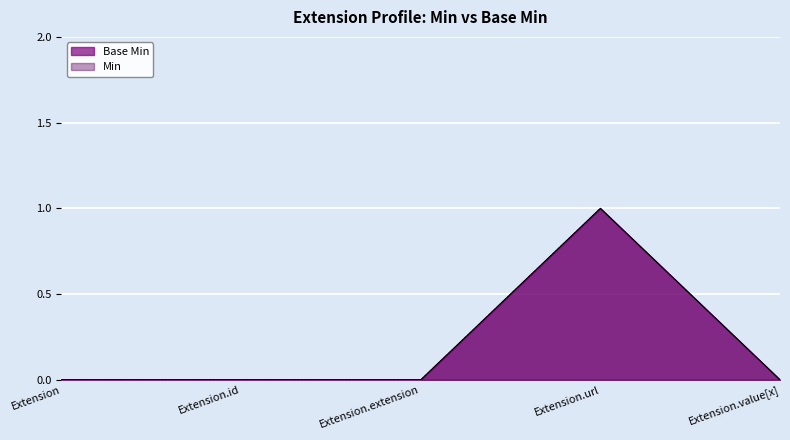

Reading left to right, extract all data points from this chart.

0	0	0	1	0